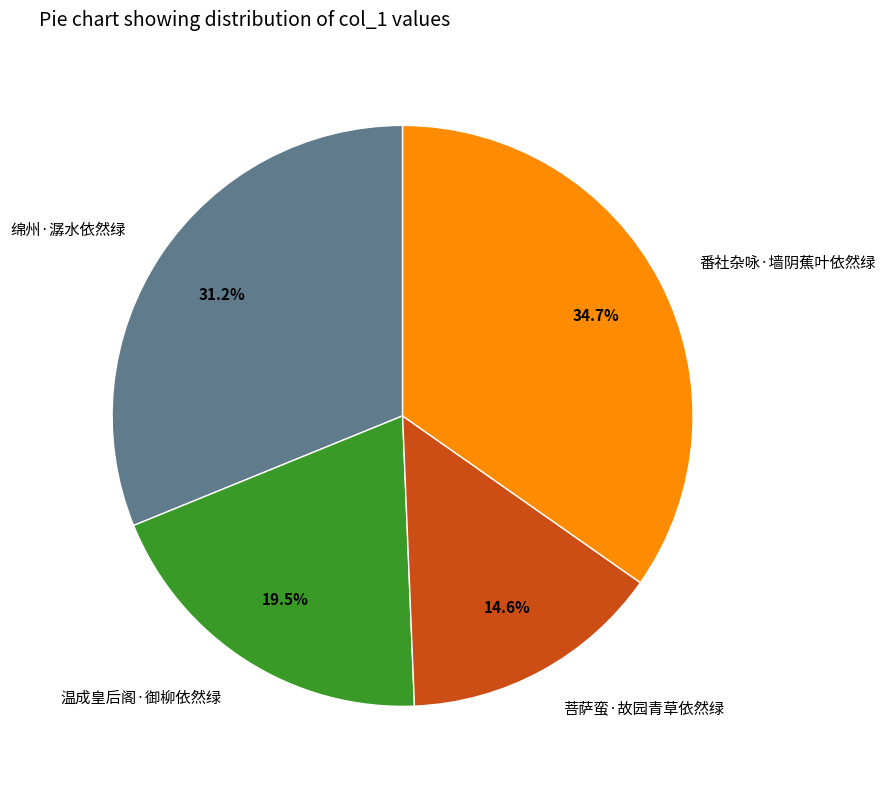

Count the number of slices in the pie.

4